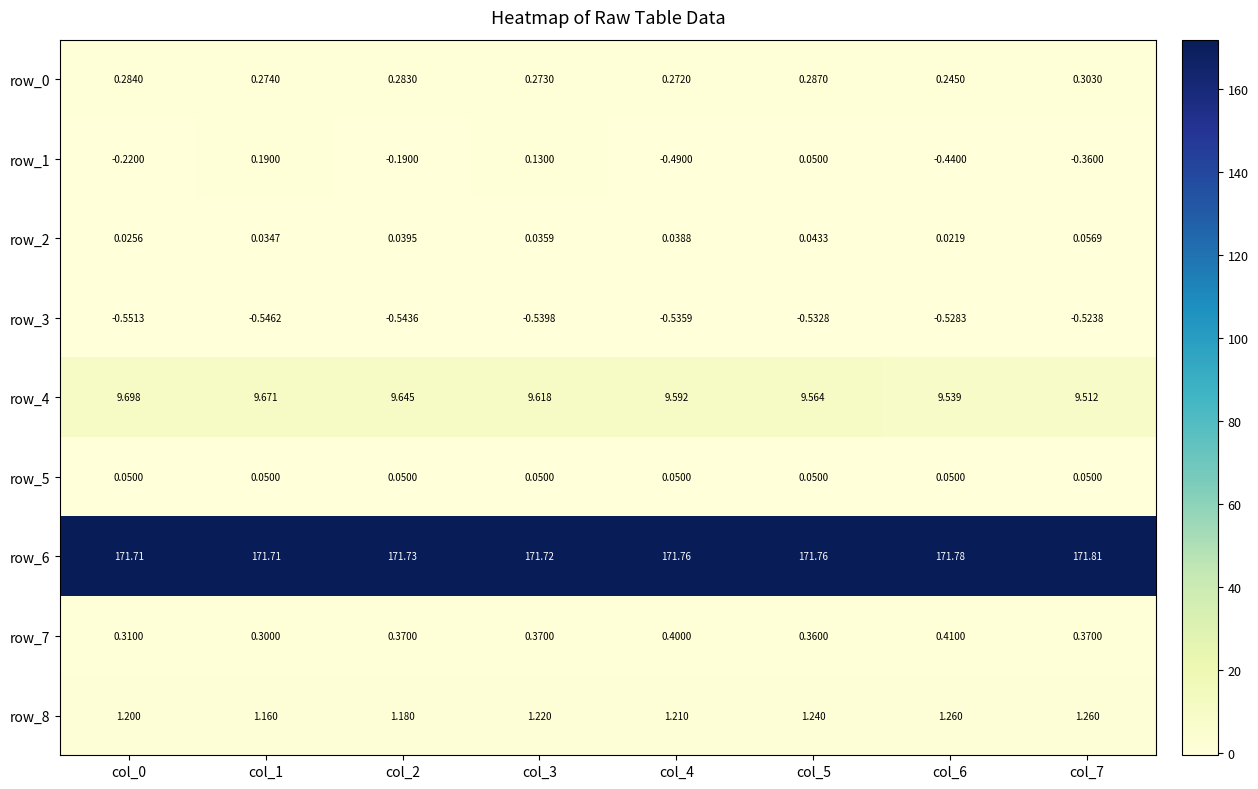

What is the highest value of the row_6 series?

171.8